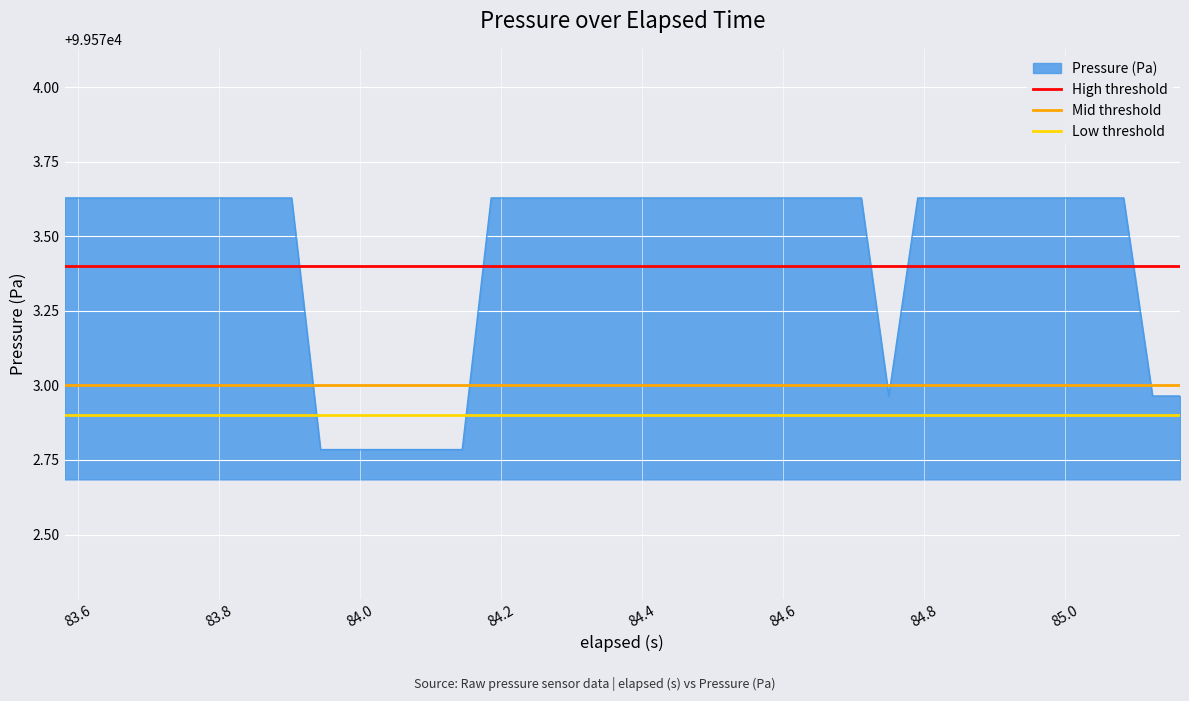

The value of High threshold at 83.4 is 38531.7. True or false?

False